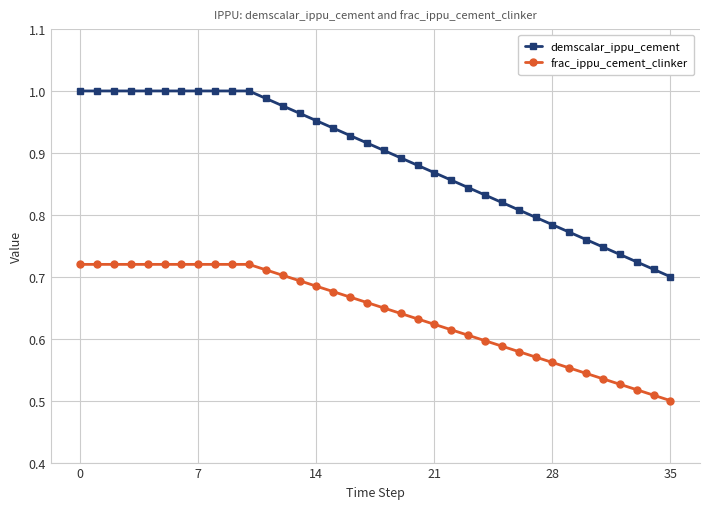

List the series in order of their overall mean, lowest first.

frac_ippu_cement_clinker, demscalar_ippu_cement